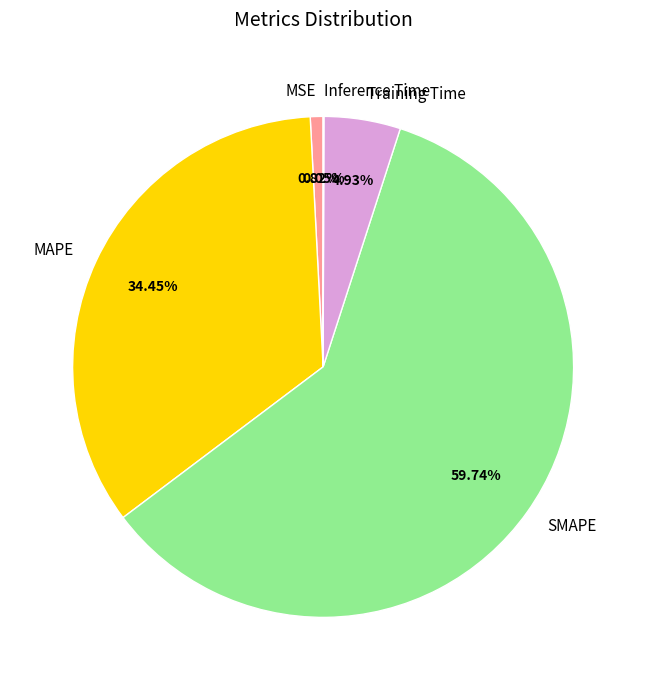

Does any single category account for the majority?

Yes